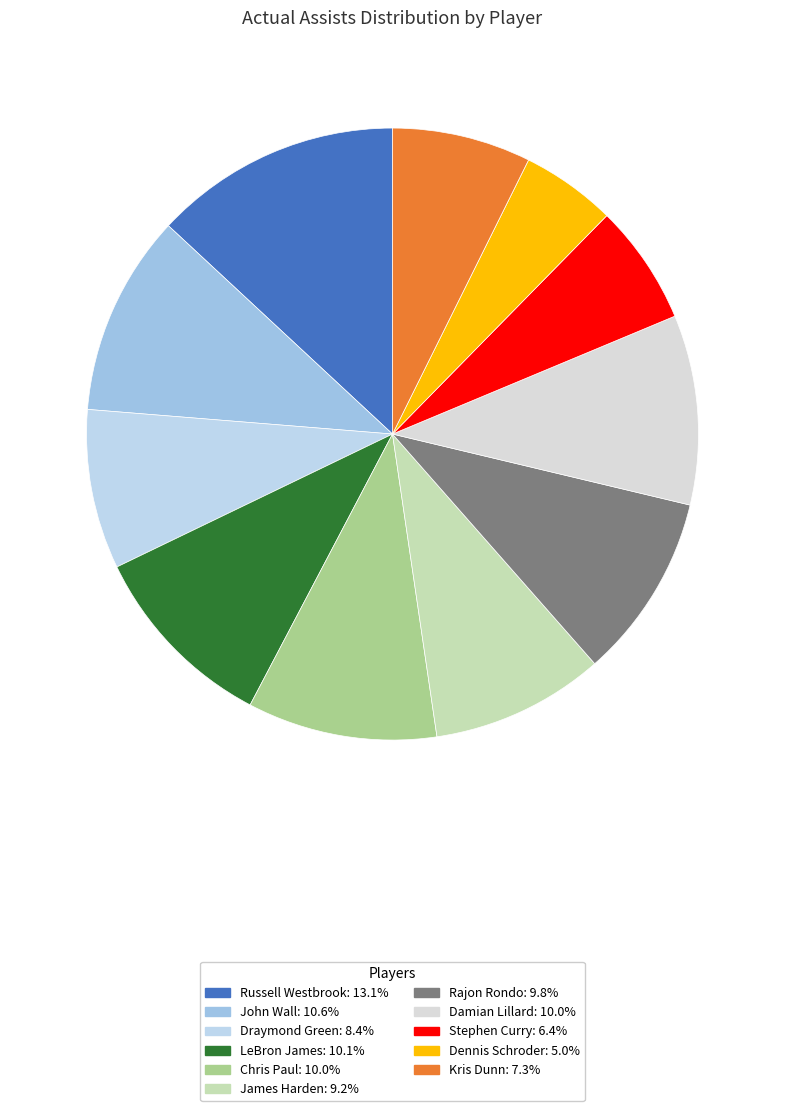

Approximately how many times larger is the value at Kris Dunn compared to Russell Westbrook?

0.6